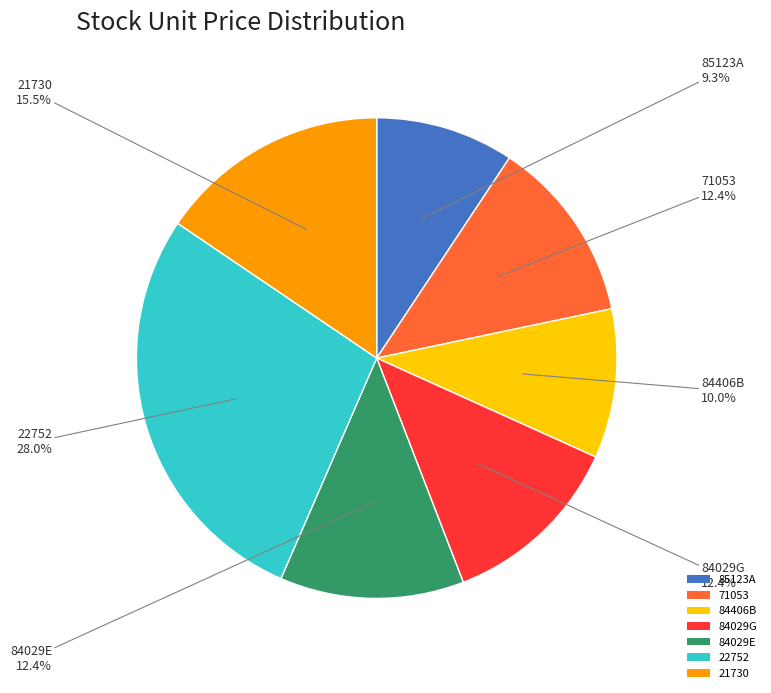

Which category has the smallest portion of the pie?

85123A